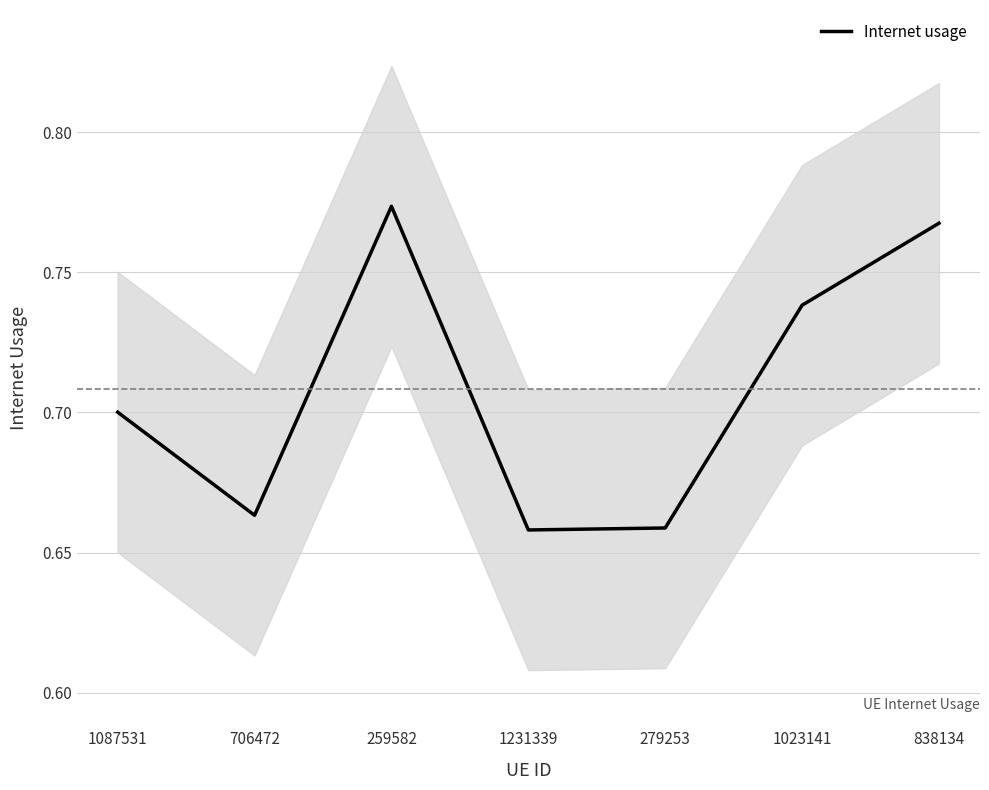

True or false: the data shows 0.5 at 1023141.

False